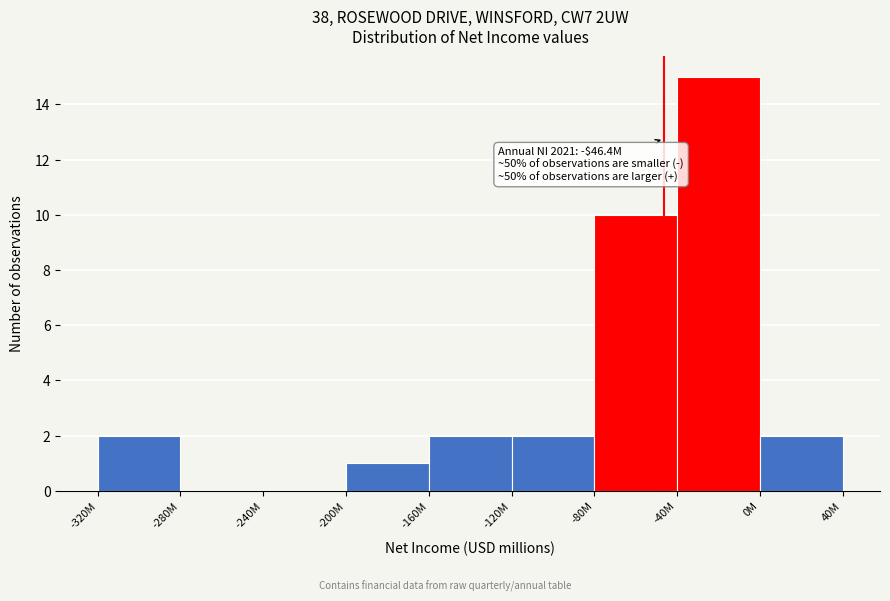

Reading left to right, extract all data points from this chart.

-320M=2	-280M=0	-240M=0	-200M=1	-160M=2	-120M=2	-80M=10	-40M=15	0M=2